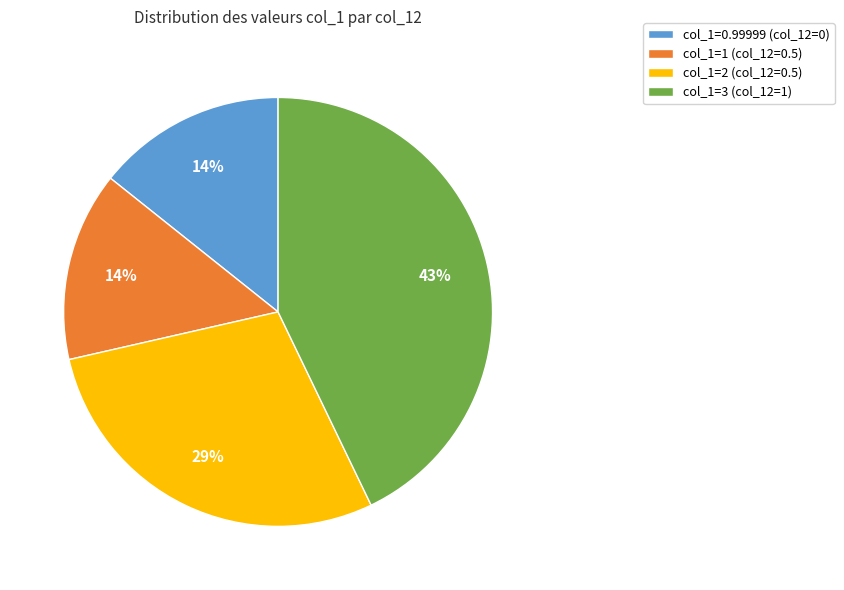

Count the number of slices in the pie.

4